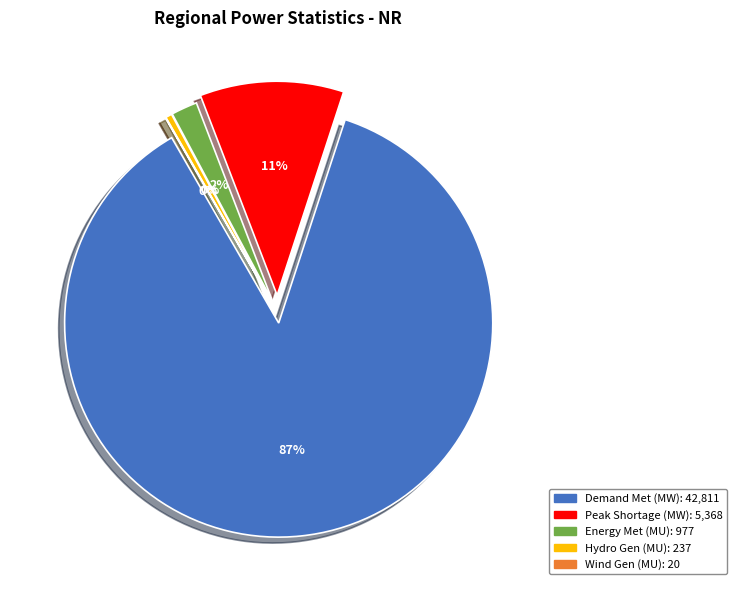

Is there a majority slice in this chart?

Yes